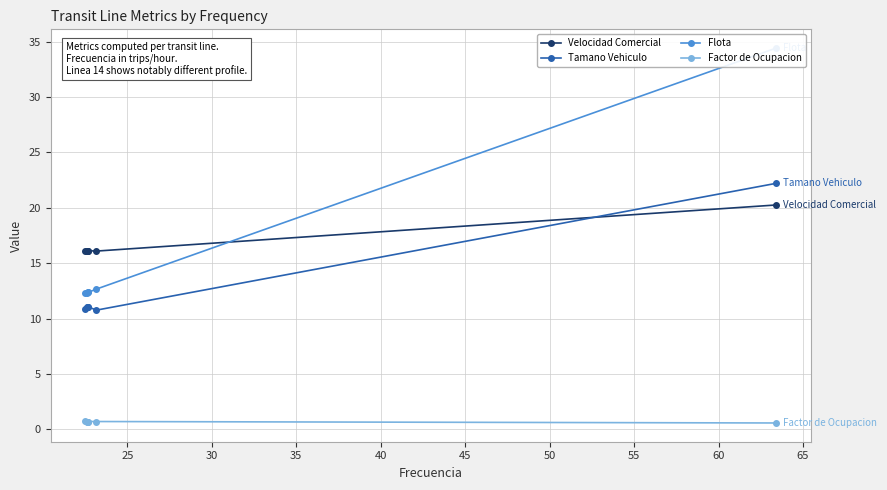

What is the value of the Factor de Ocupacion point at the 5th from the left?

0.7